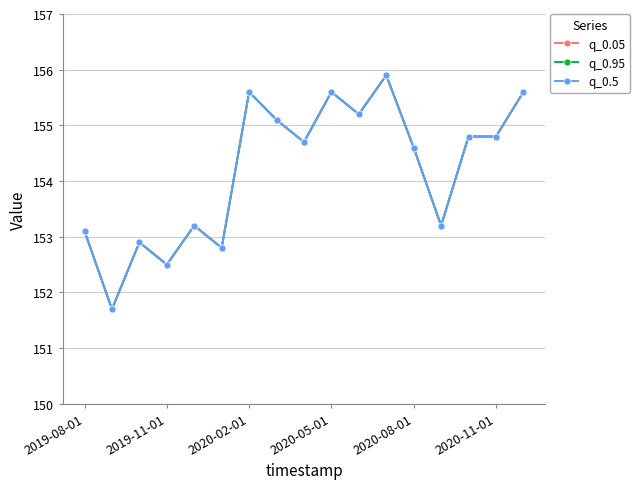

Is this an area chart (filled region under the line)?

No